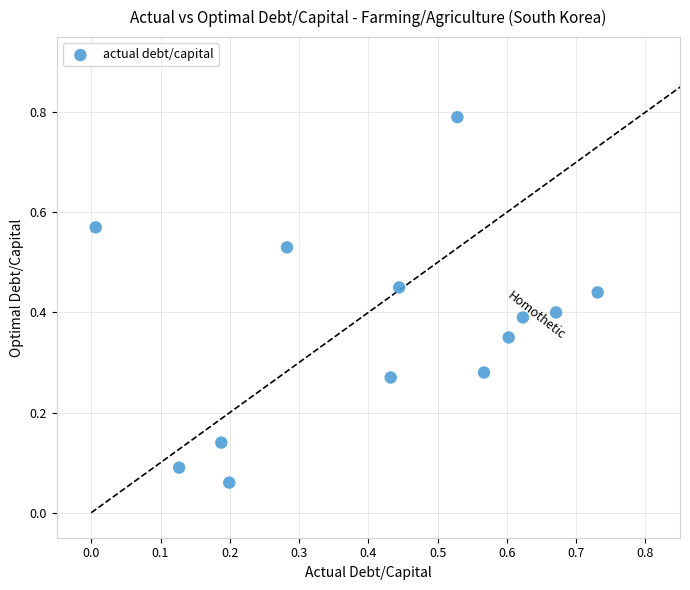

What is the range of X values (max minus min)?

0.7